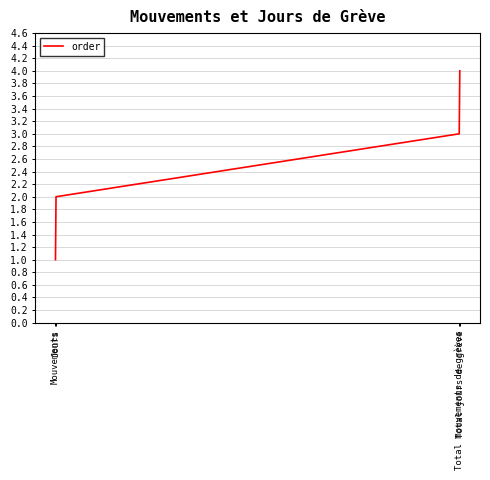

The chart shows a value of 2 at Mouvements. True or false?

False